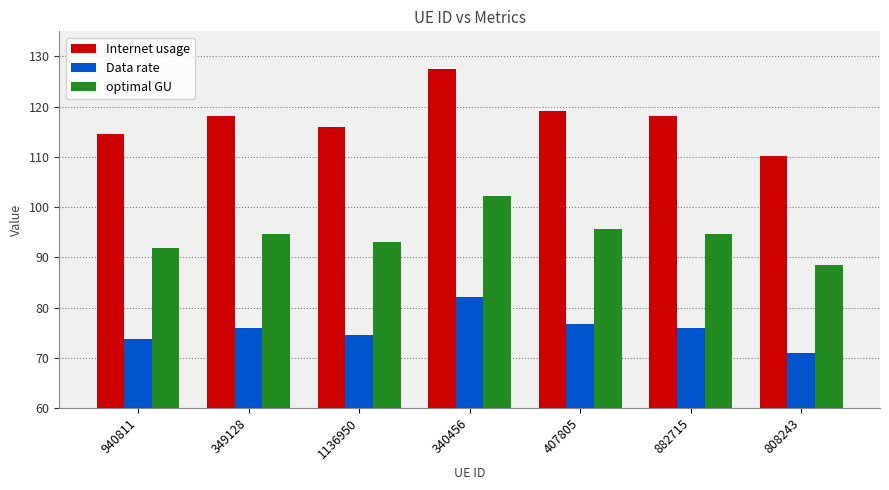

What is the difference between the second highest and second lowest values in the optimal GU series?

3.7